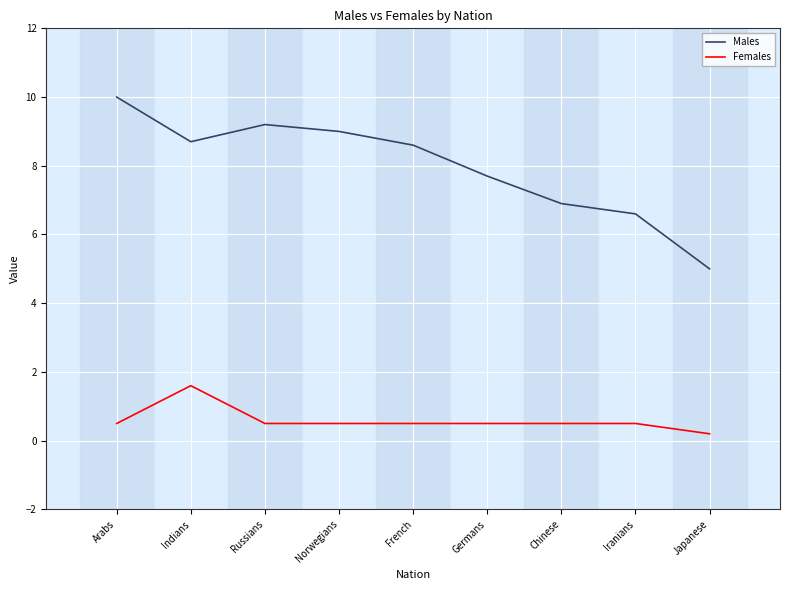

Reading left to right, what are all the values shown in this chart?

Males: Arabs=10.0	Indians=8.7	Russians=9.2	Norwegians=9.0	French=8.6	Germans=7.7	Chinese=6.9	Iranians=6.6	Japanese=5.0
Females: Arabs=0.5	Indians=1.6	Russians=0.5	Norwegians=0.5	French=0.5	Germans=0.5	Chinese=0.5	Iranians=0.5	Japanese=0.2